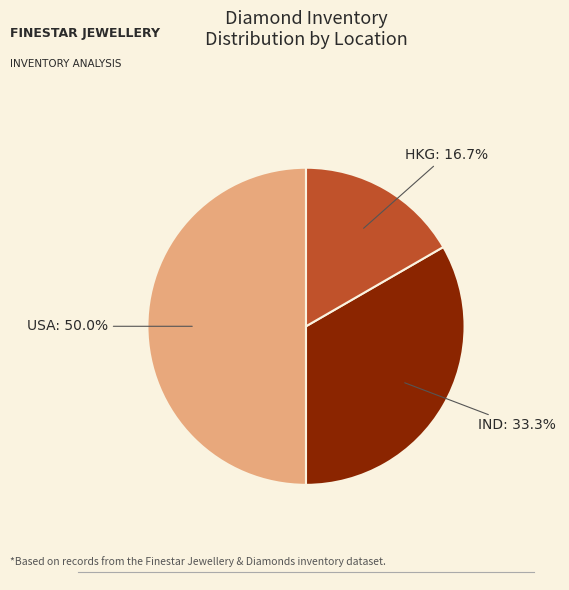

Do USA and IND together represent more than half of the pie?

Yes